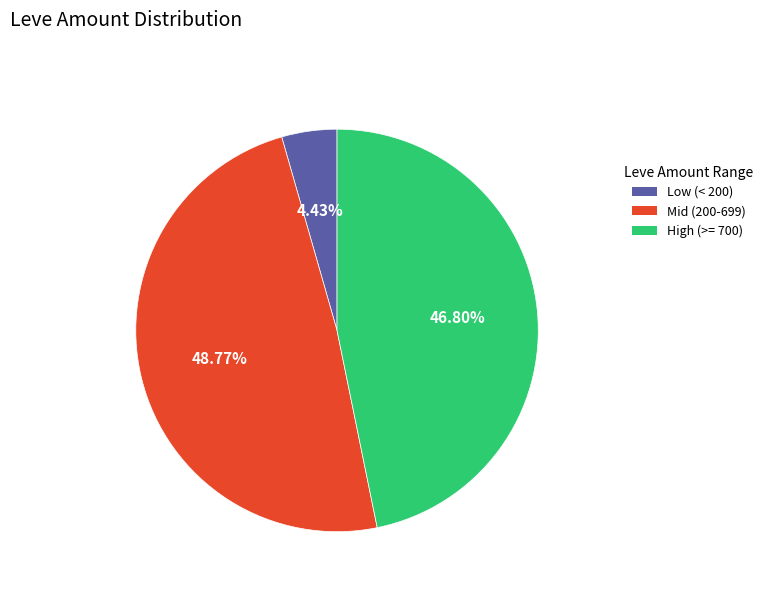

How many slices are in this pie chart?

3